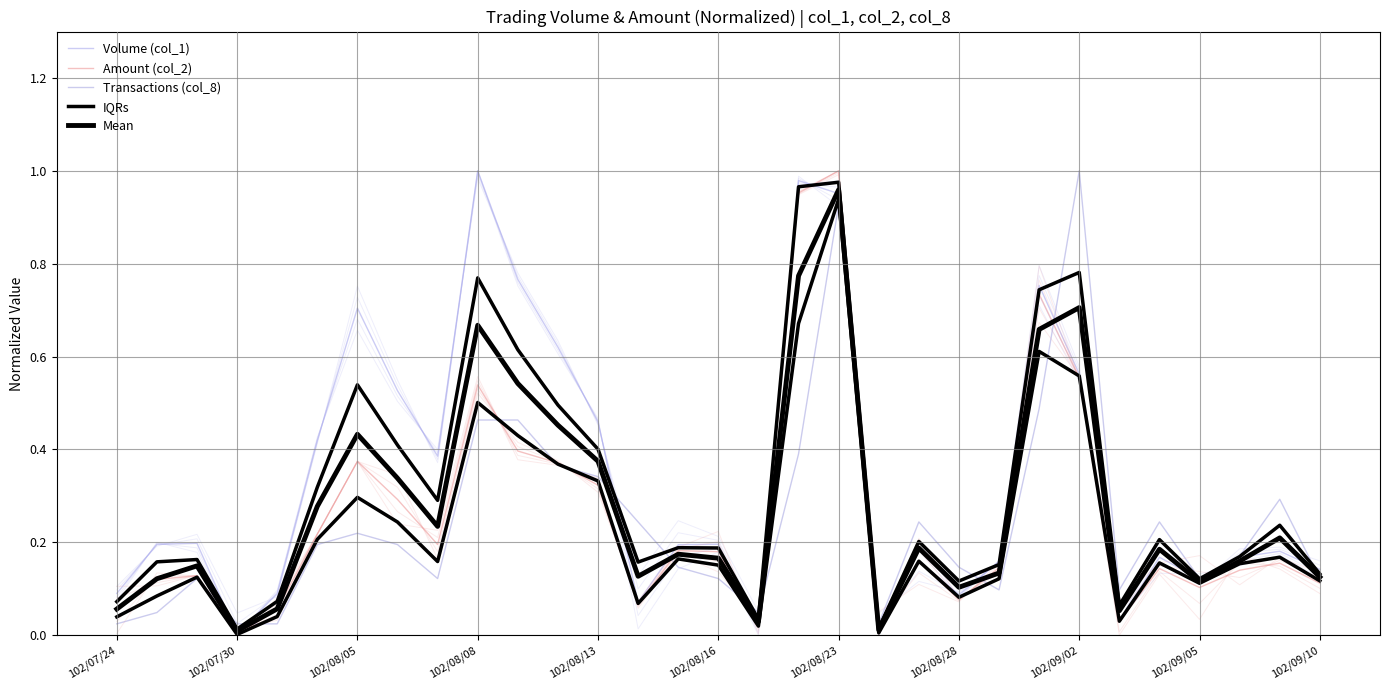

True or false: Transactions (col_8) and Volume (col_1) intersect in this chart.

True